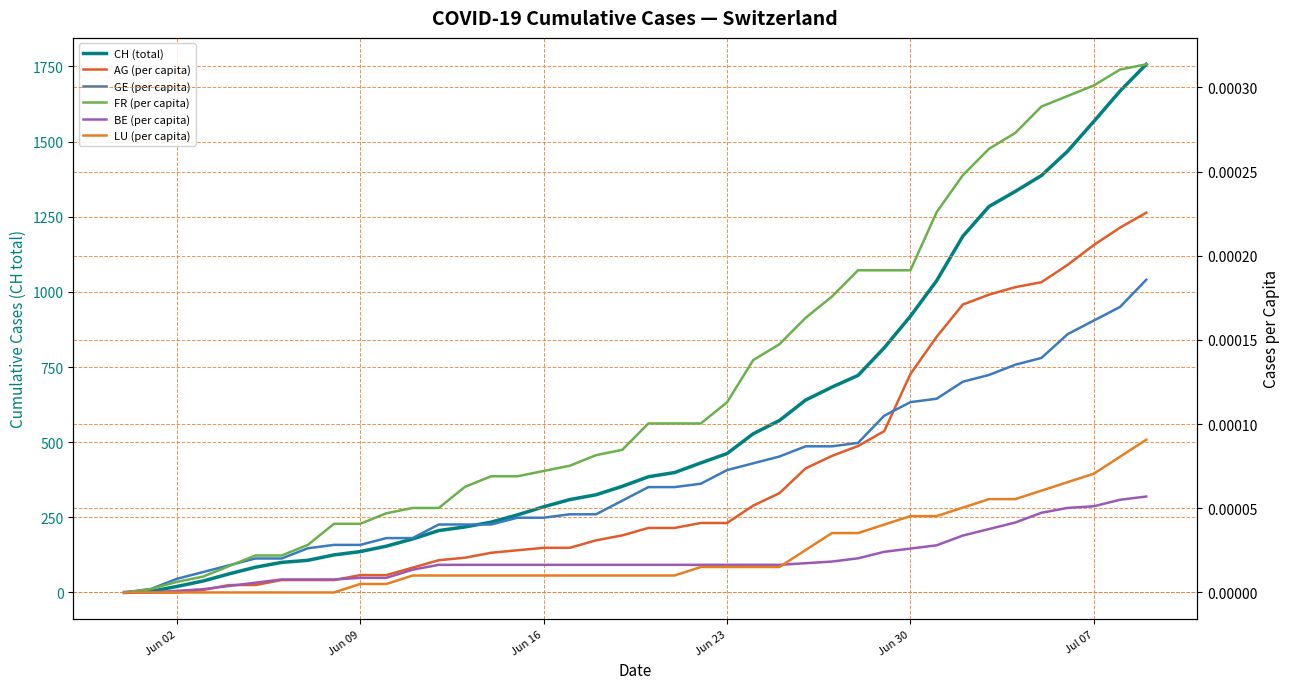

How many lines are shown in the chart?

6